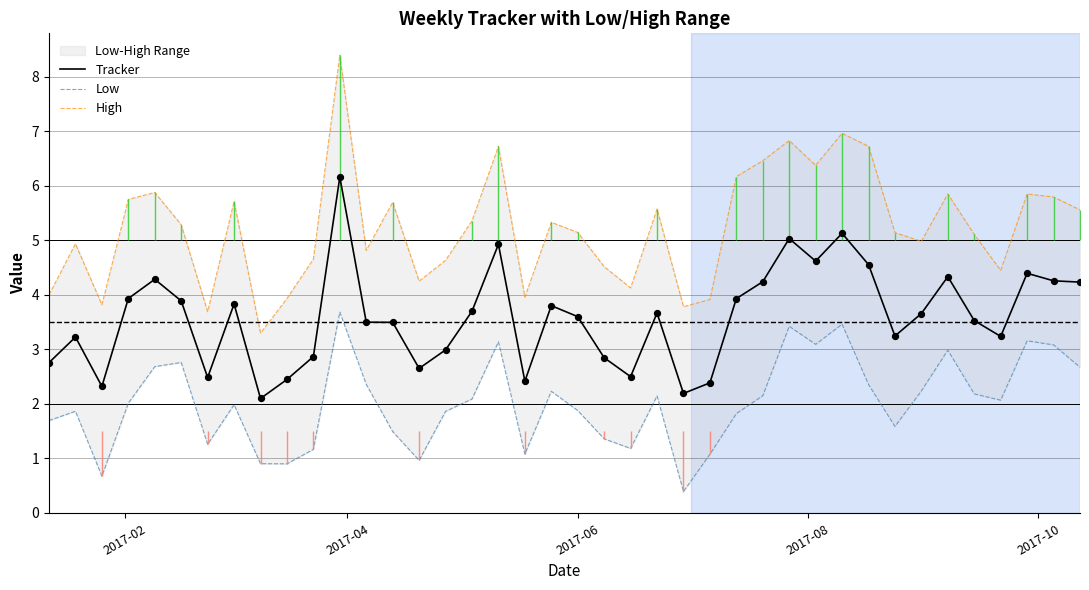

Which series contains the highest Y value?

High